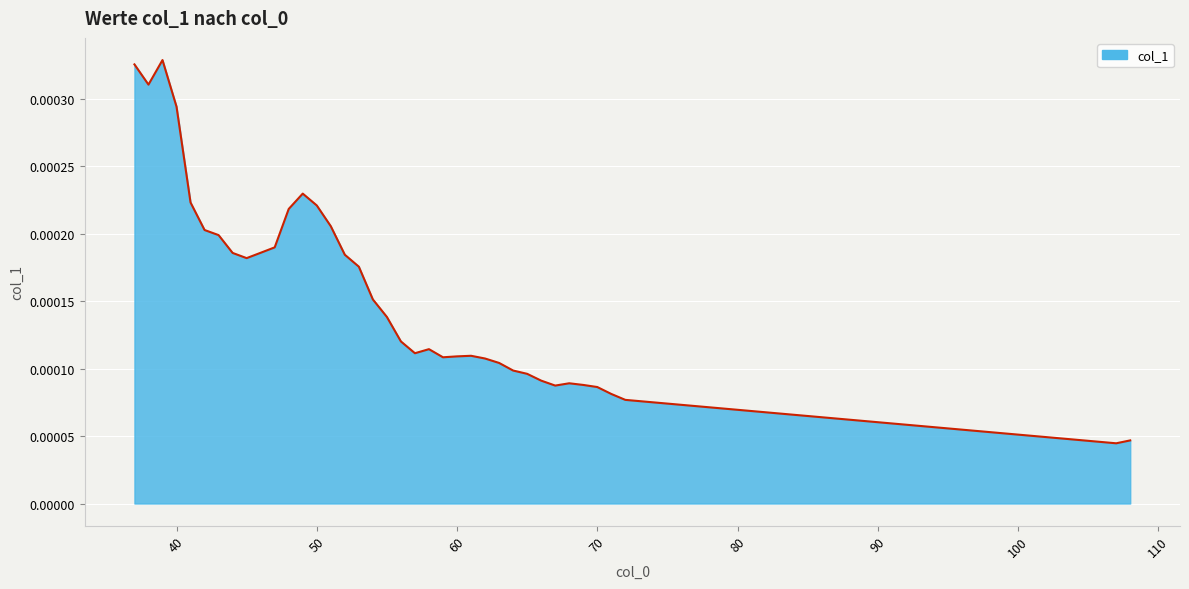

How many lines are shown in the chart?

1